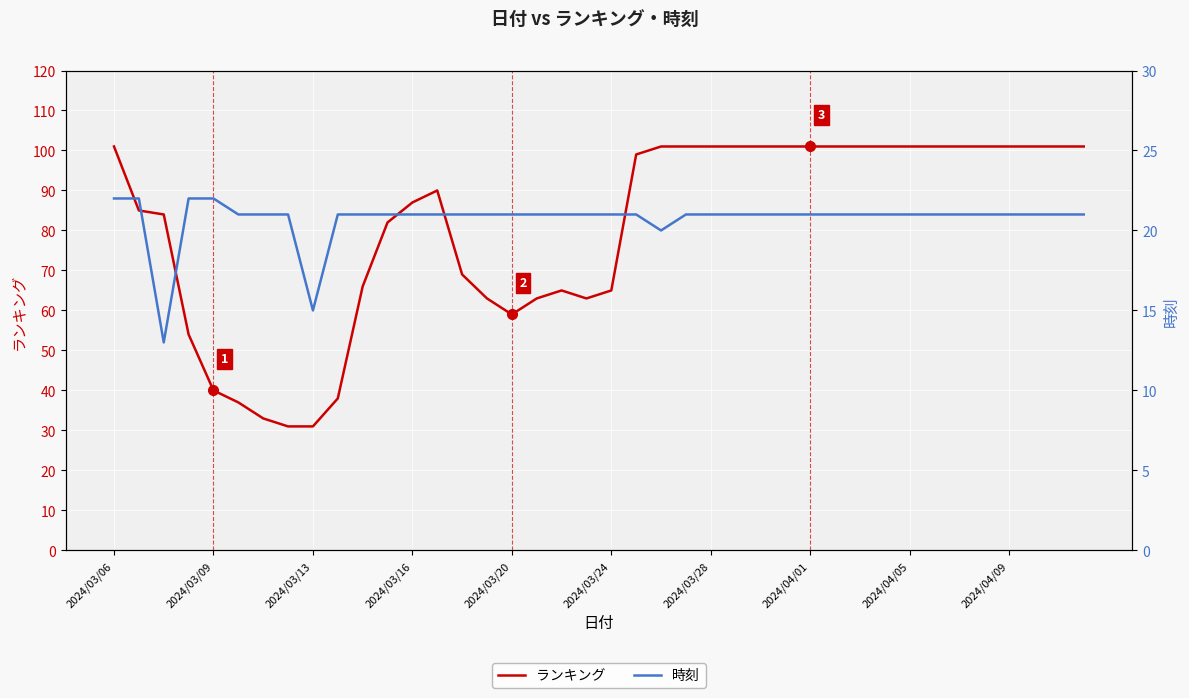

True or false: ランキング and 時刻 cross at least once.

False